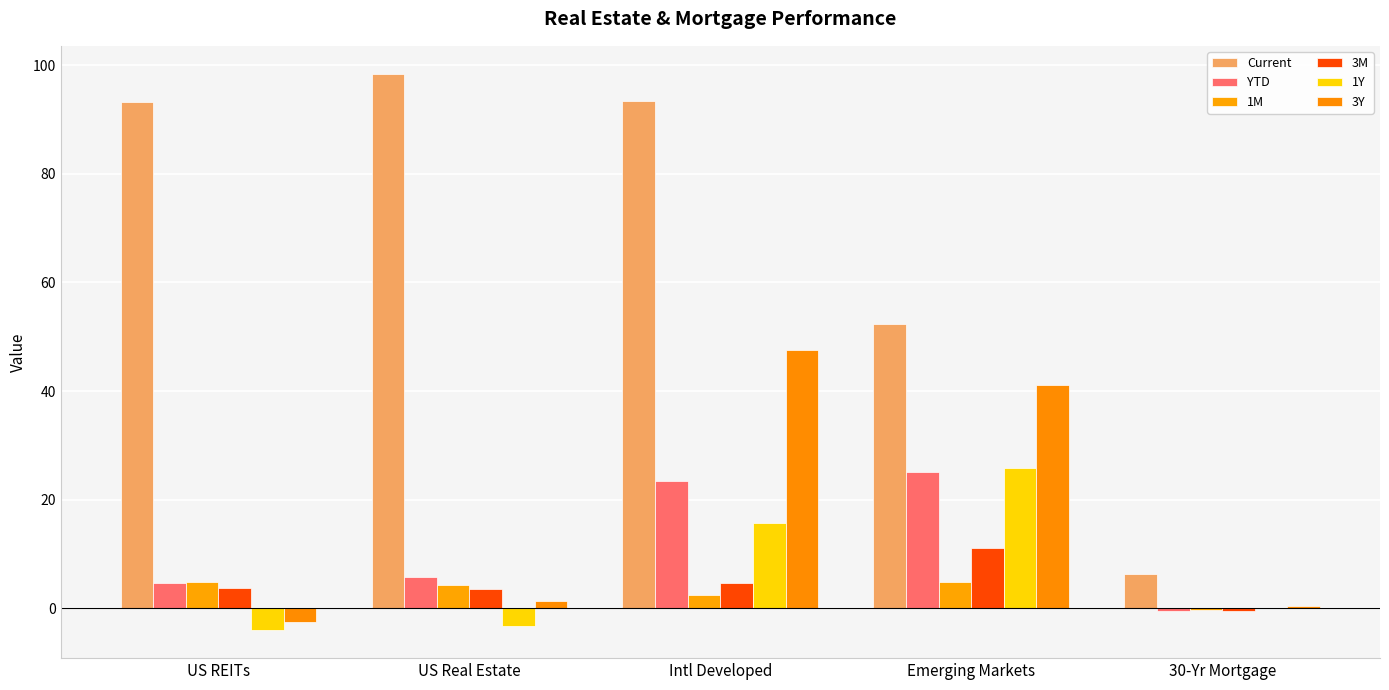

What is the sum of the 3Y values at US REITs and Intl Developed?

44.9